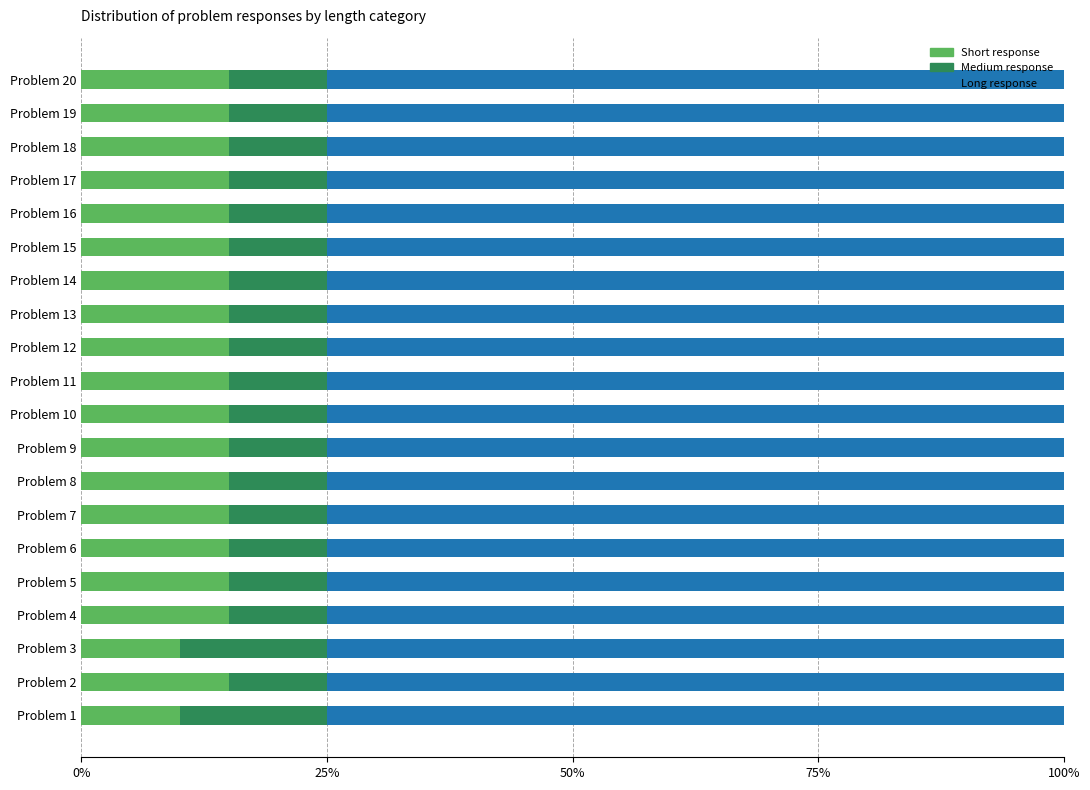

Is it true that Short response equals 8 at Problem 17?

False